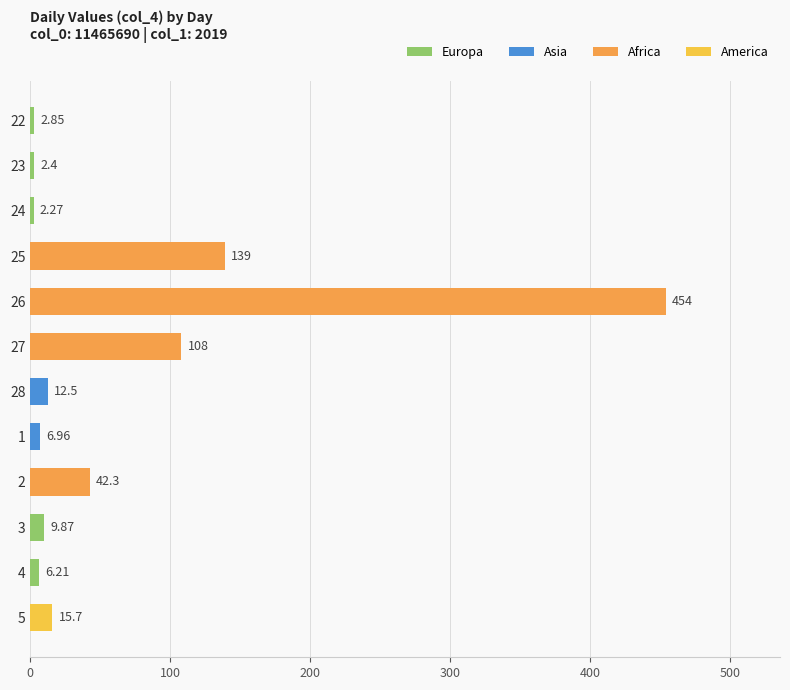

What is the average value?

66.8